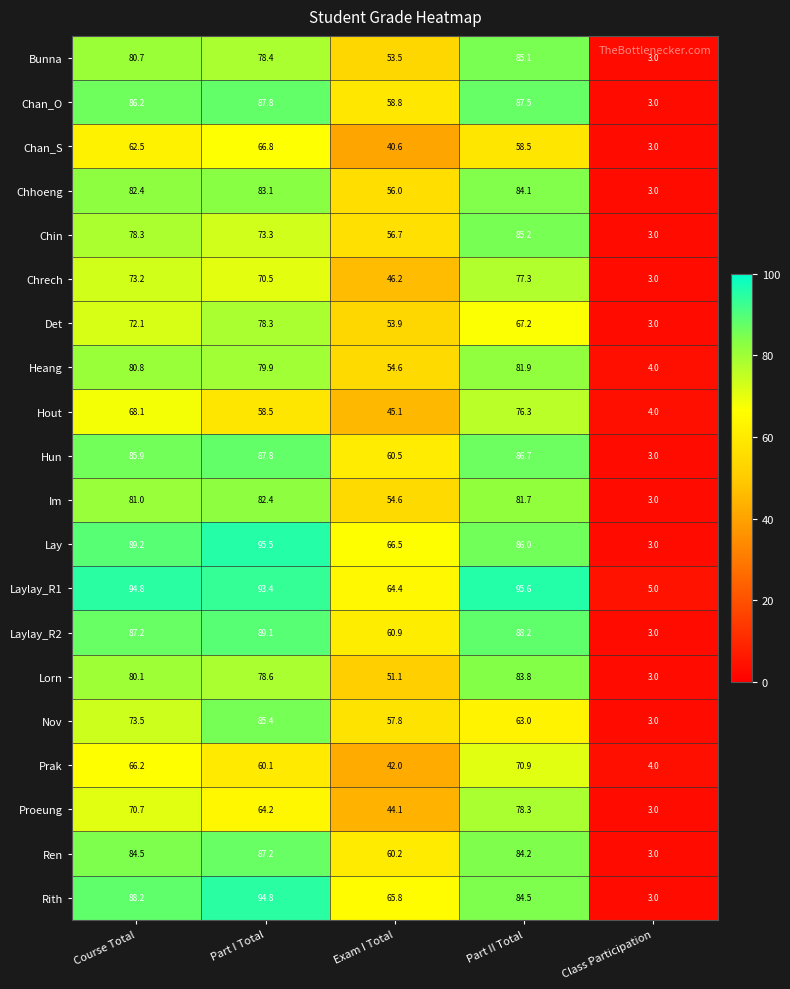

The Chrech series shows 70.5 at Part I Total. True or false?

True